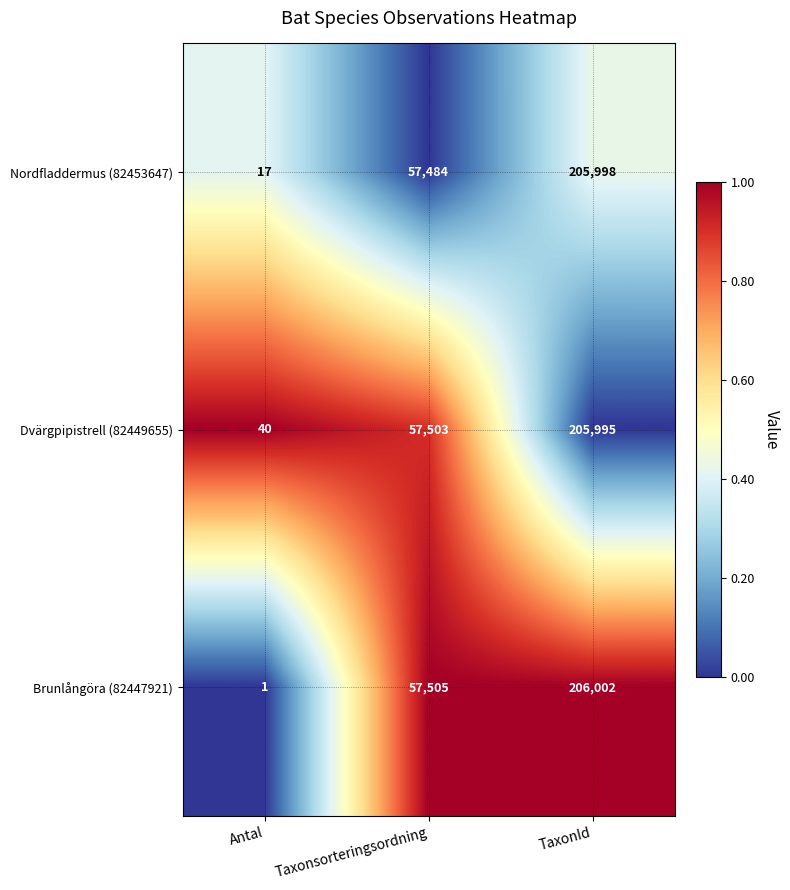

At Taxonsorteringsordning, list the series in order from largest to smallest.

Brunlångöra (82447921), Dvärgpipistrell (82449655), Nordfladdermus (82453647)